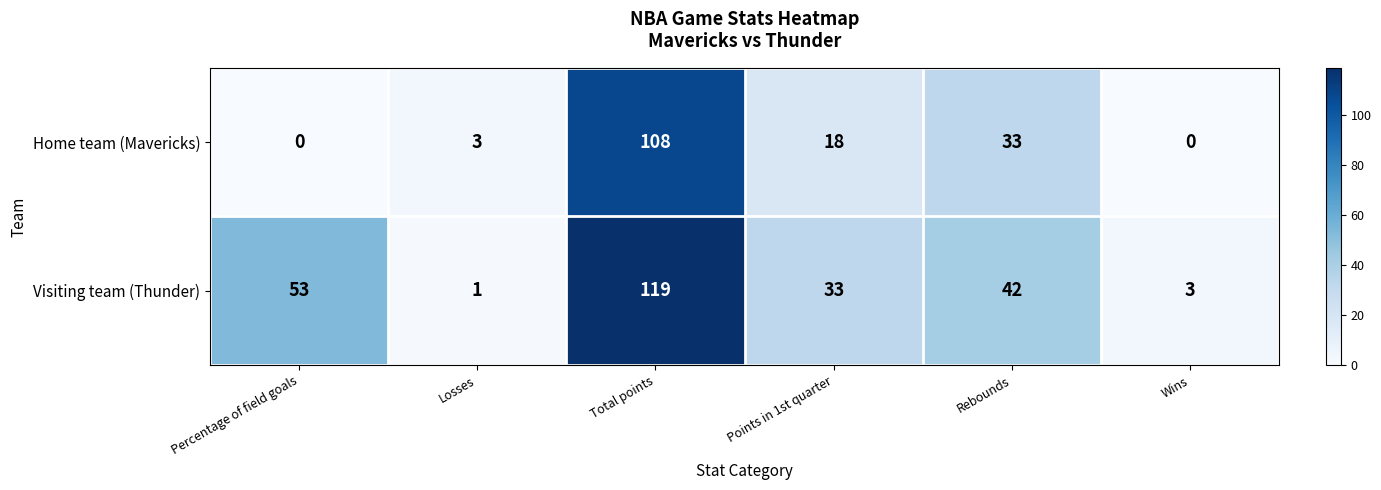

At which category is the sum across all series the highest?

Total points